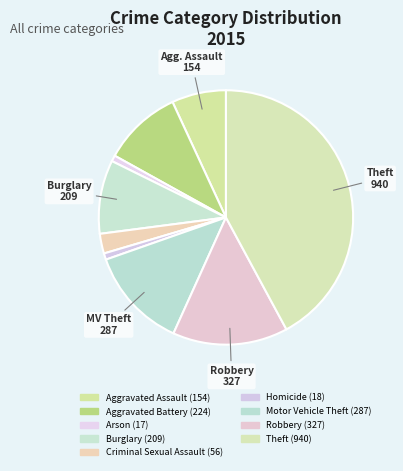

Approximately how many times larger is the value at Criminal Sexual Assault compared to Arson?

3.3